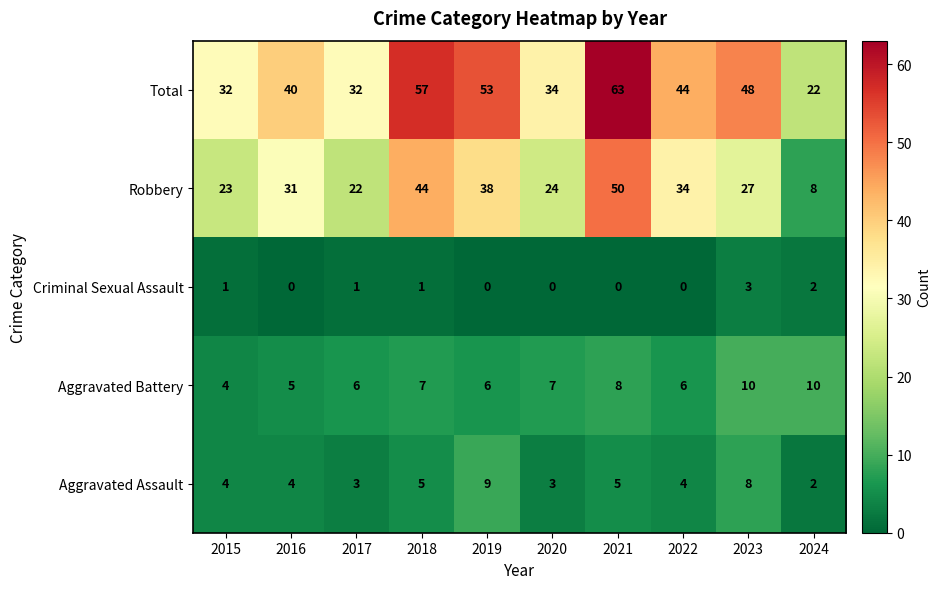

The Criminal Sexual Assault series shows 2 at 2018. True or false?

False